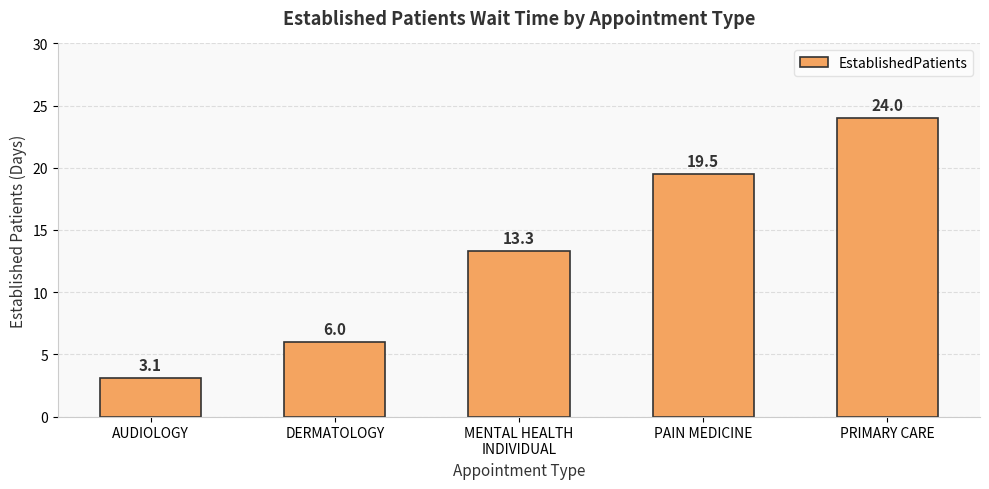

What is the change in value from DERMATOLOGY to PAIN MEDICINE?

+13.5